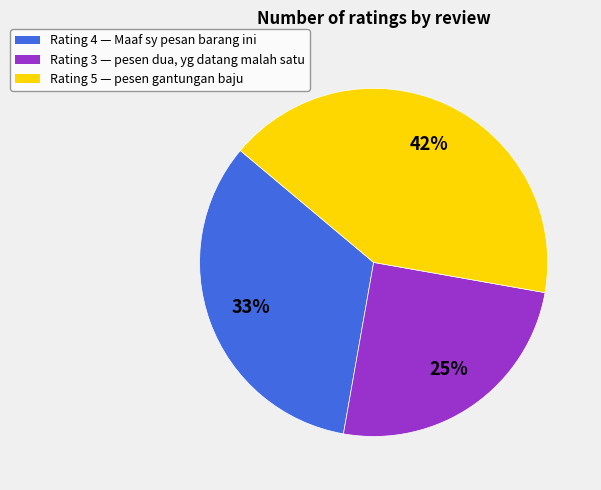

To the nearest percent, what is the difference between the largest and smallest slice percentages?

17%